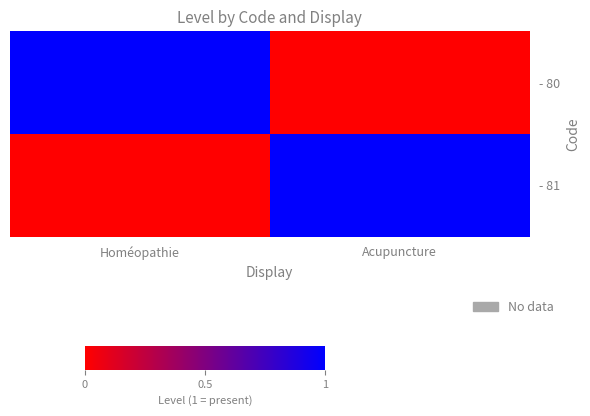

At how many categories does at least one series exceed 0?

2